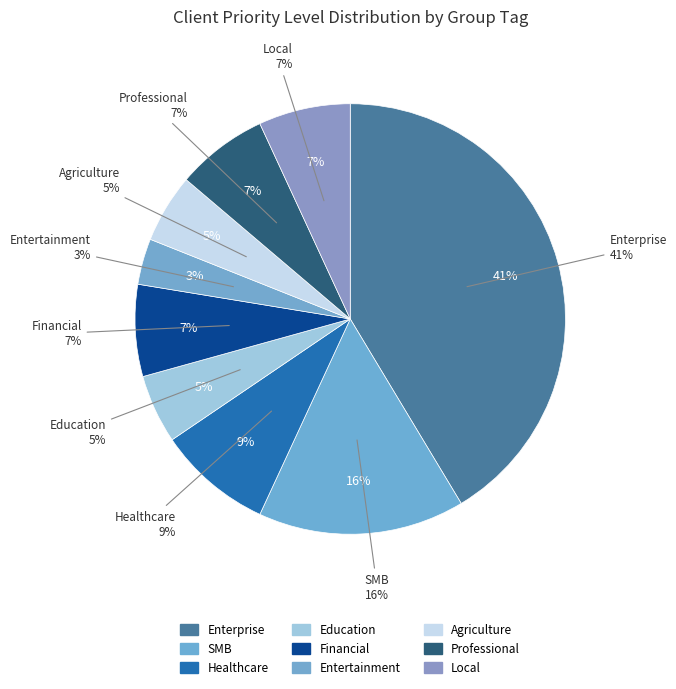

Is there any slice that represents more than half of the pie?

No